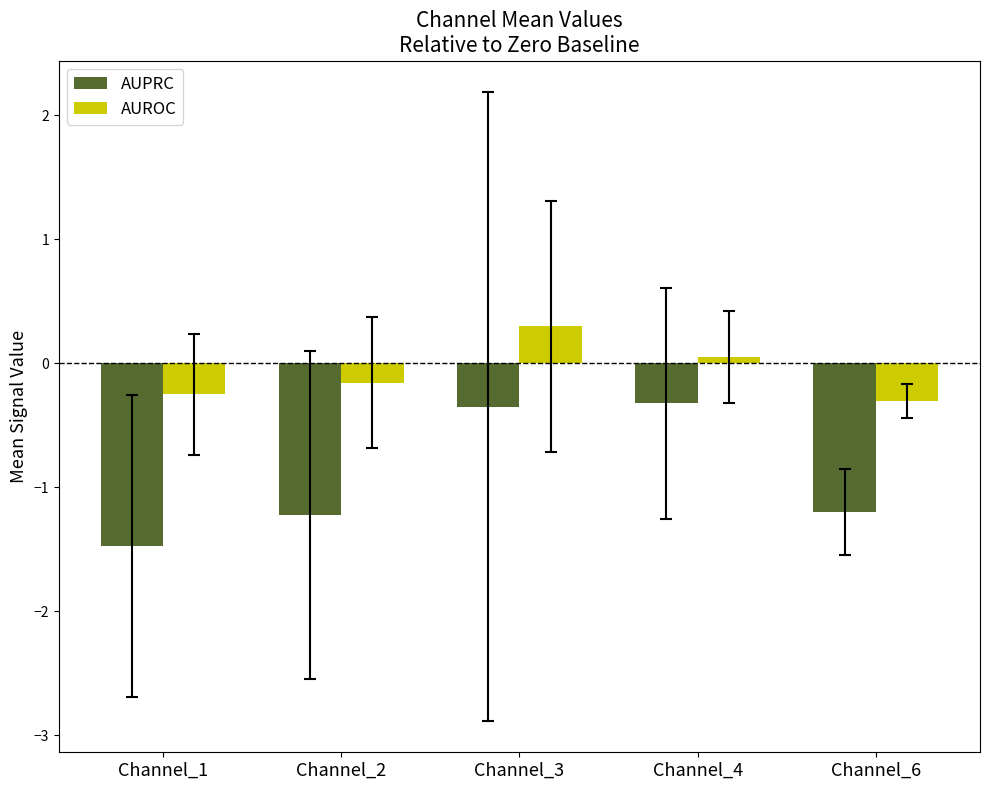

List the series in order of their peak value, highest first.

AUROC, AUPRC